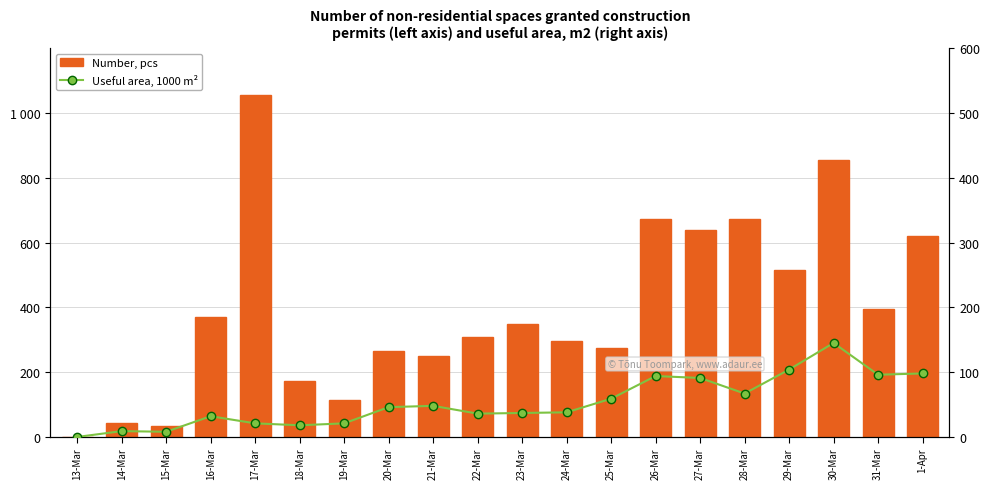

List the series in order of their overall mean, highest first.

Number, pcs, Useful area, 1000 m²